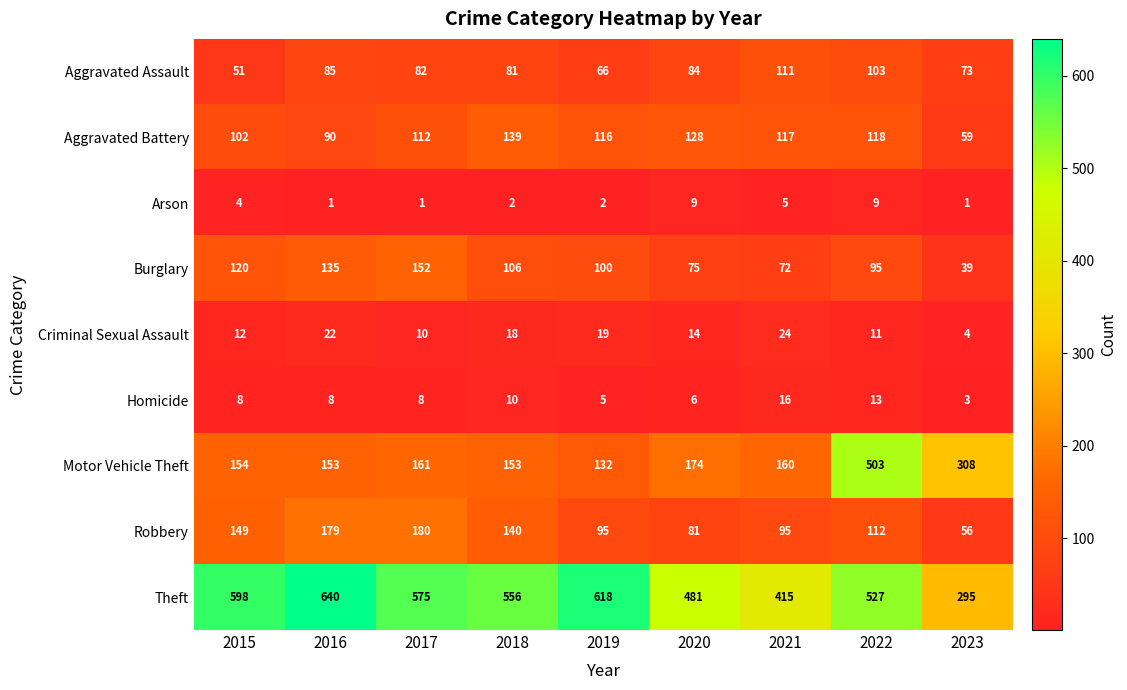

At which label is Robbery closest to 118?

2022